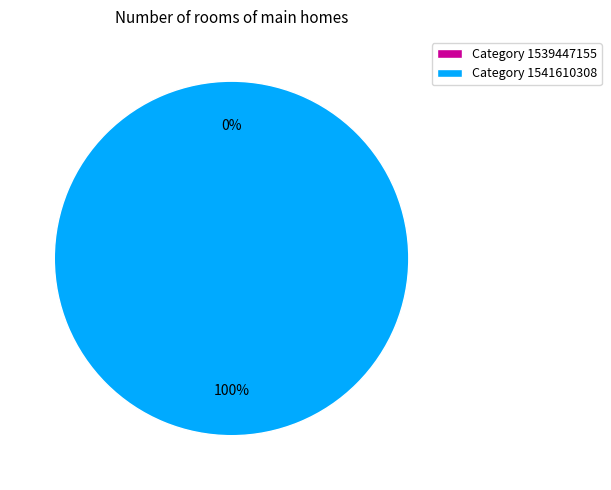

Rank the categories by value from lowest to highest.

1539447155, 1541610308